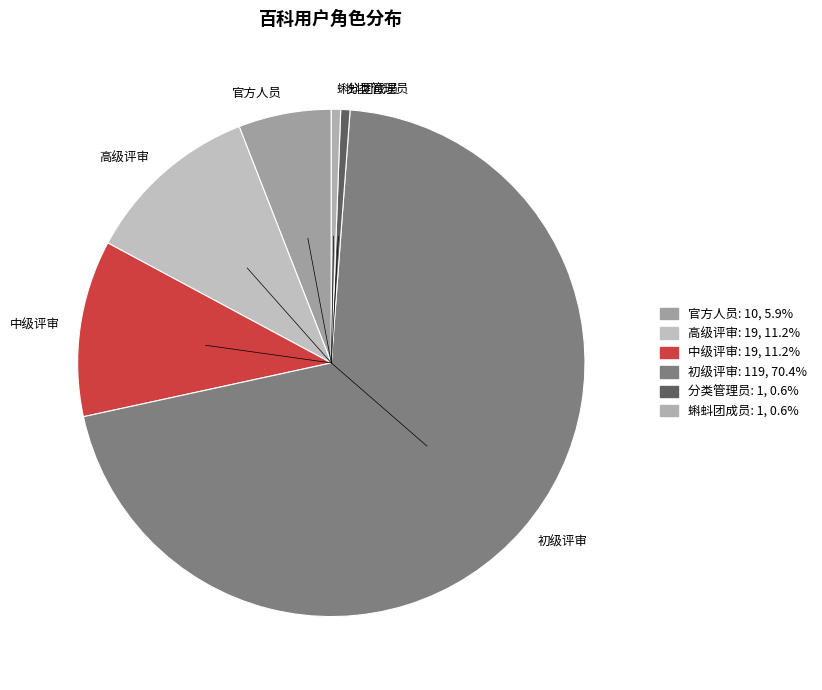

To the nearest percent, what is the difference between the largest and smallest slice percentages?

70%